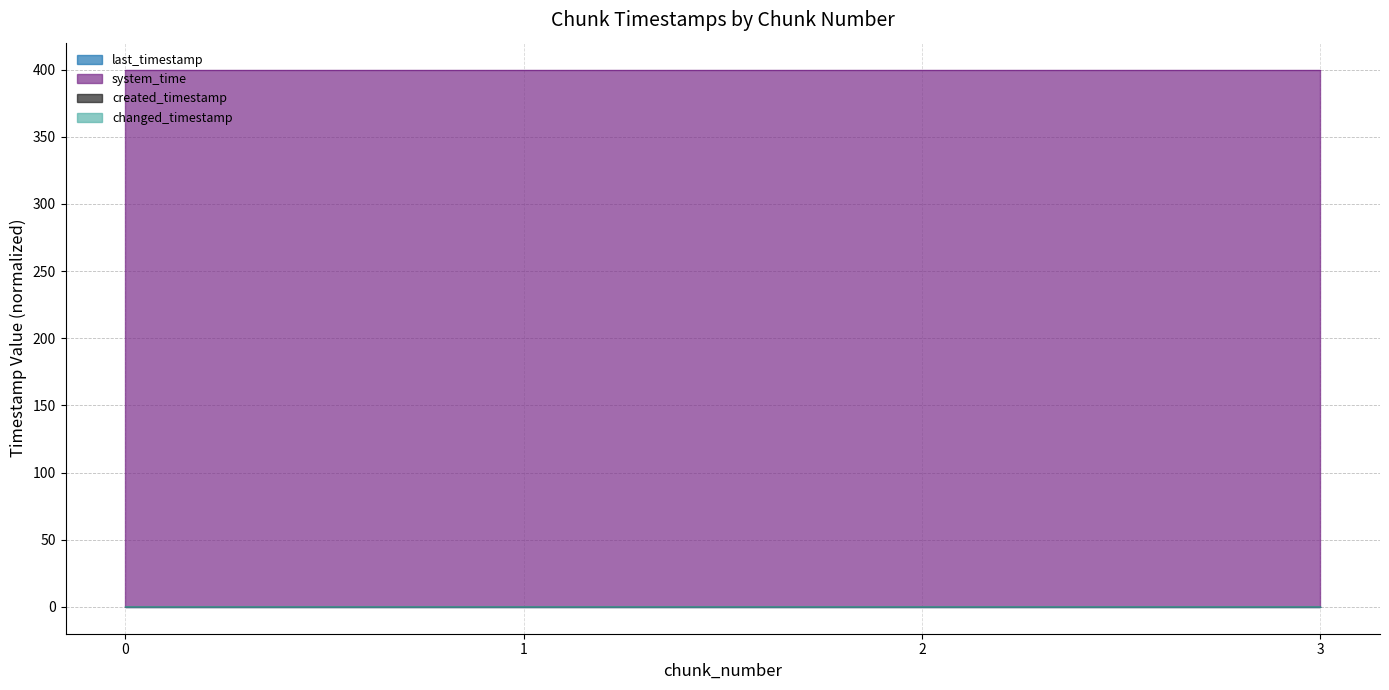

How many last_timestamp values are between 0 and 1?

4